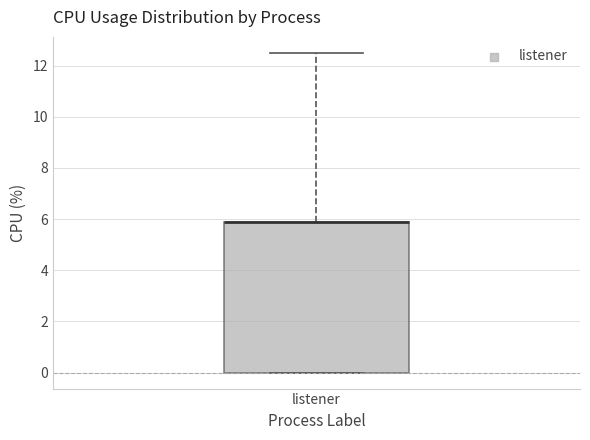

Read this box plot against the y-axis: the position of the median line, the range covered by the box, and the ends of both whiskers. The values are not printed on the chart, so give them approximately, as read against the axis.

median 6.0 (drawn on the box's upper edge), box 0.0 to 6.0, whiskers 0.0 to 12.6